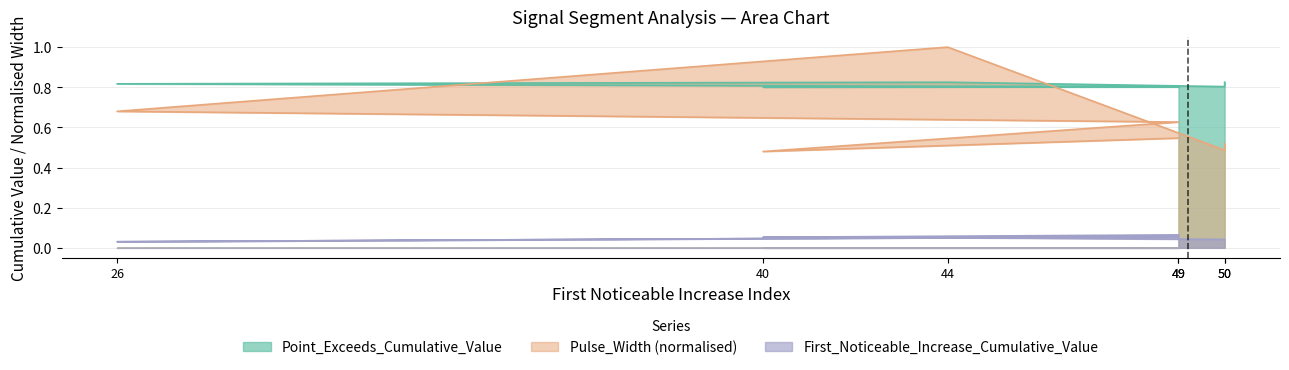

What is the difference between the maximum and second lowest values in the Pulse_Width series?

0.5